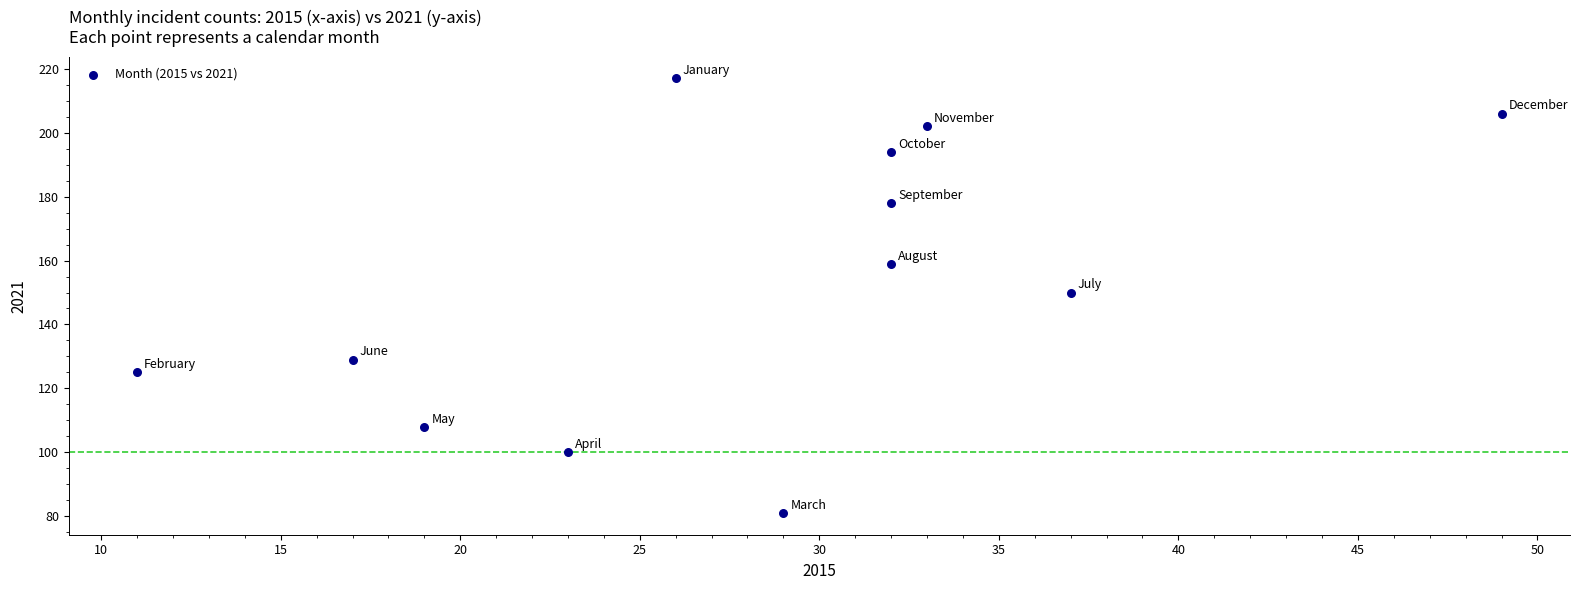

What is the range of X values (max minus min)?

38